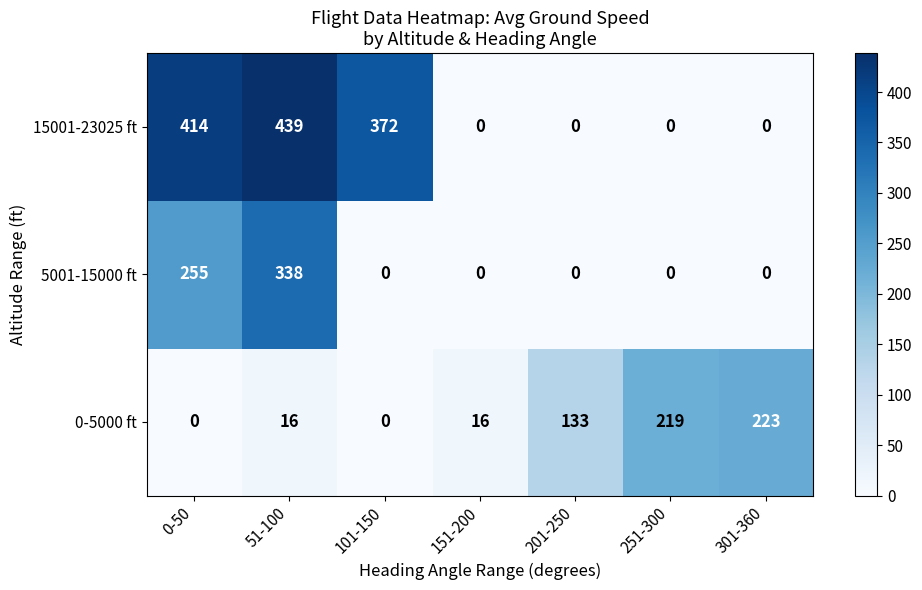

List the series in order of their peak value, highest first.

15001-23025 ft, 5001-15000 ft, 0-5000 ft